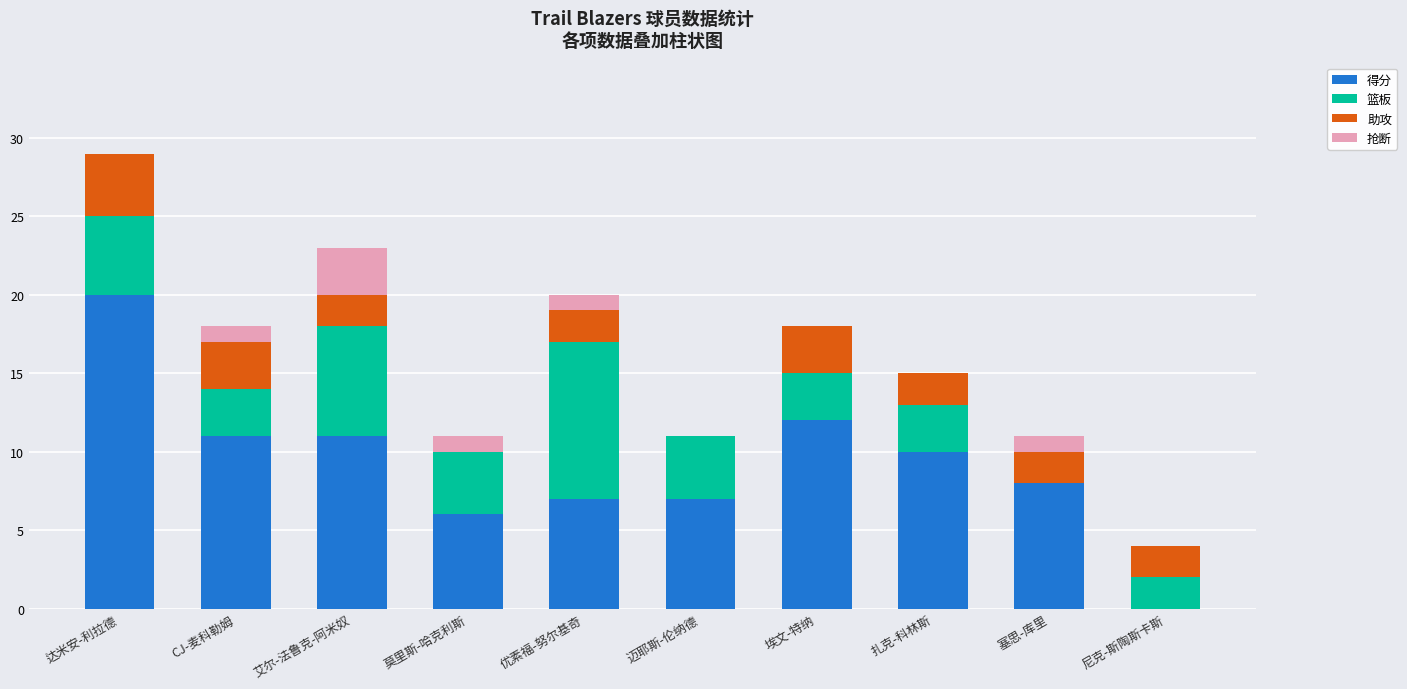

What is the total value across all series at 尼克-斯陶斯卡斯?

4